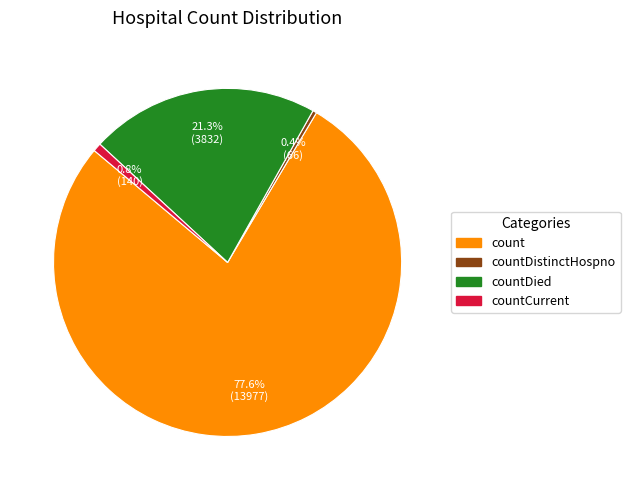

To the nearest percent, what percentage of the pie is countDied?

21%